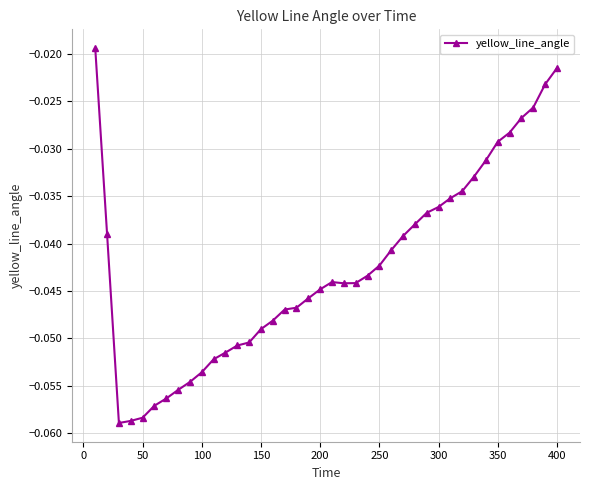

What is the sum of all values?

-1.7